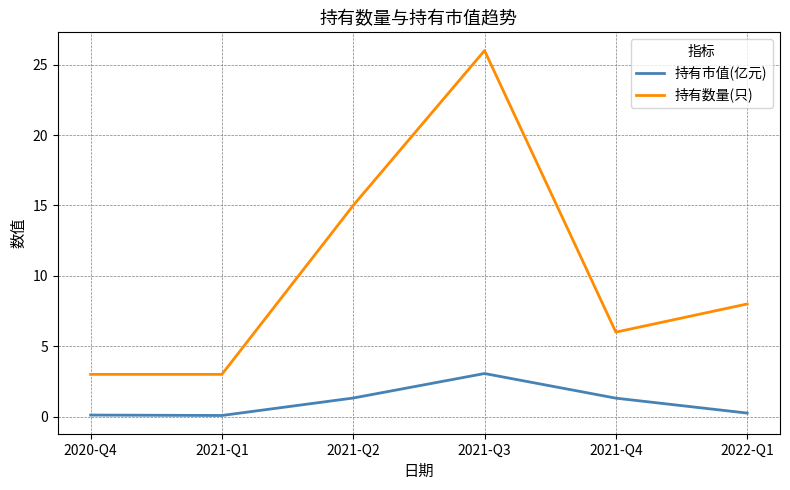

At which label does 持有数量(只) reach its peak?

2021-Q3